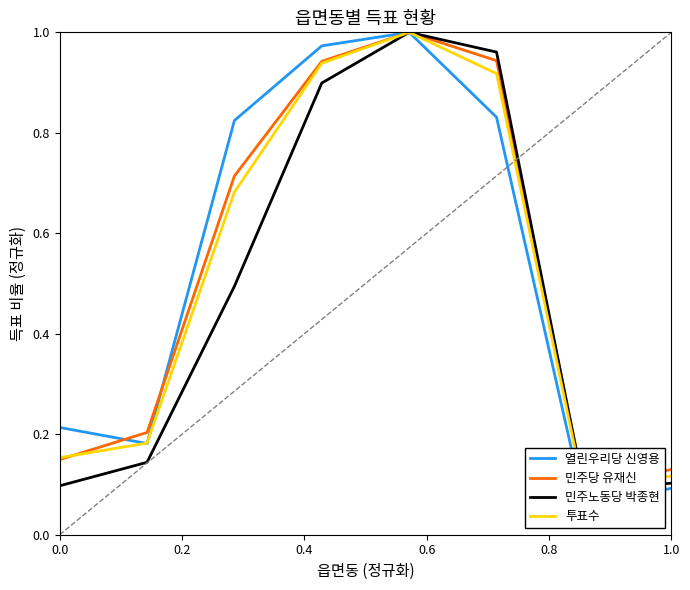

How many times do 투표수 and 열린우리당 신영용 cross each other?

2